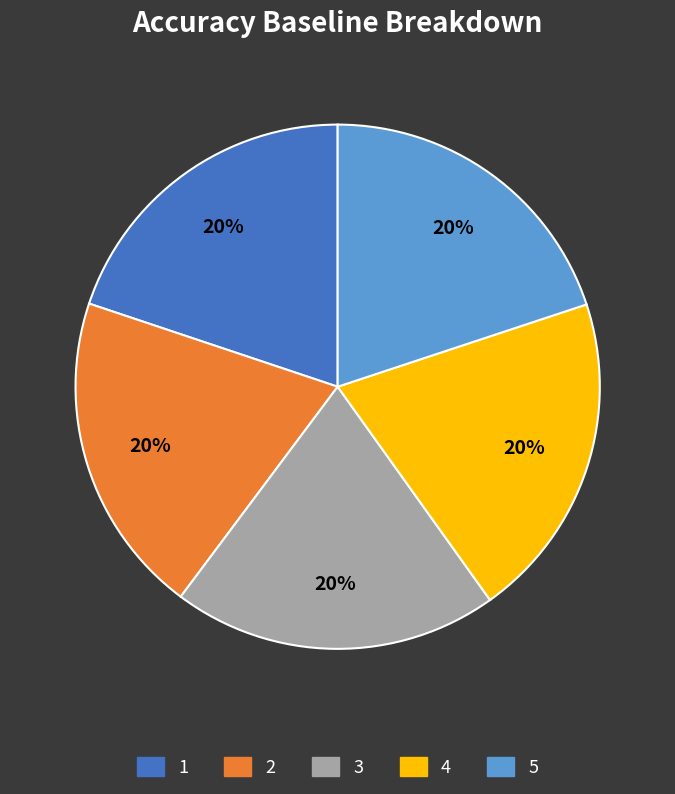

Does any single category account for the majority?

No